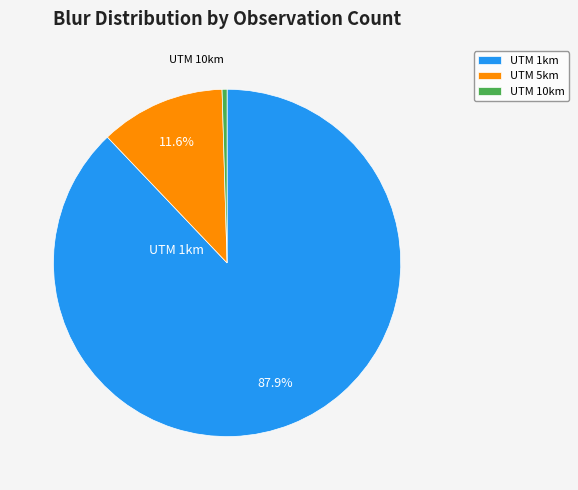

To the nearest percent, what is the difference between the largest and smallest slice percentages?

87%